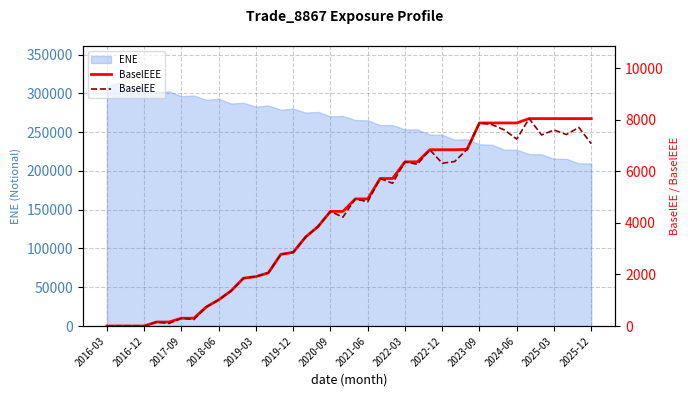

What is the minimum value for ENE?

209577